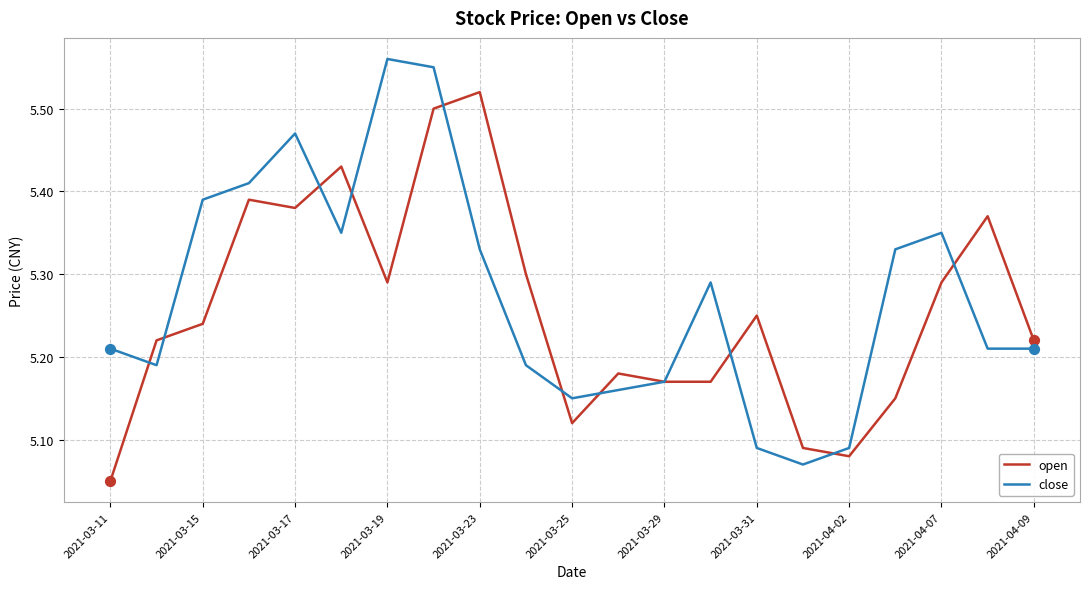

List the series in order of their peak value, highest first.

close, open